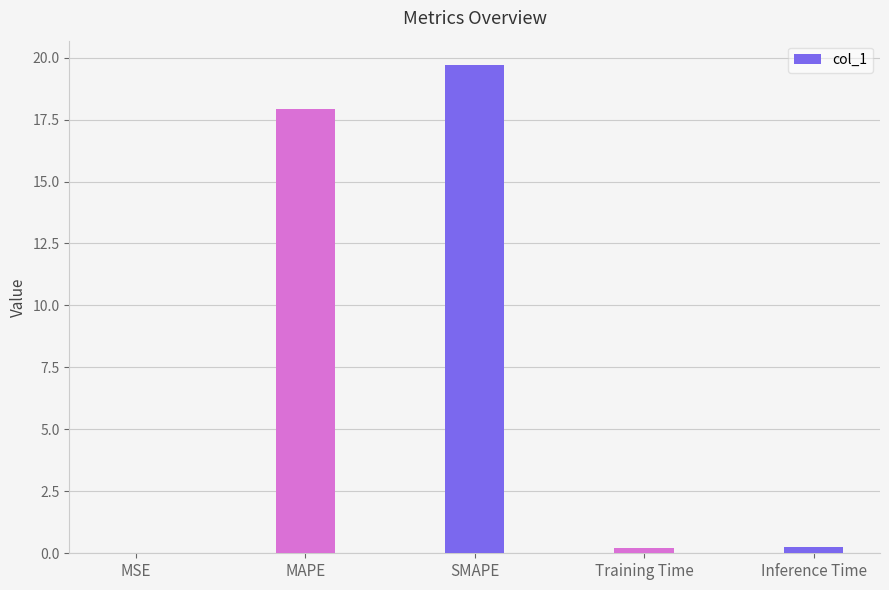

The value at MAPE is 17.9. True or false?

True